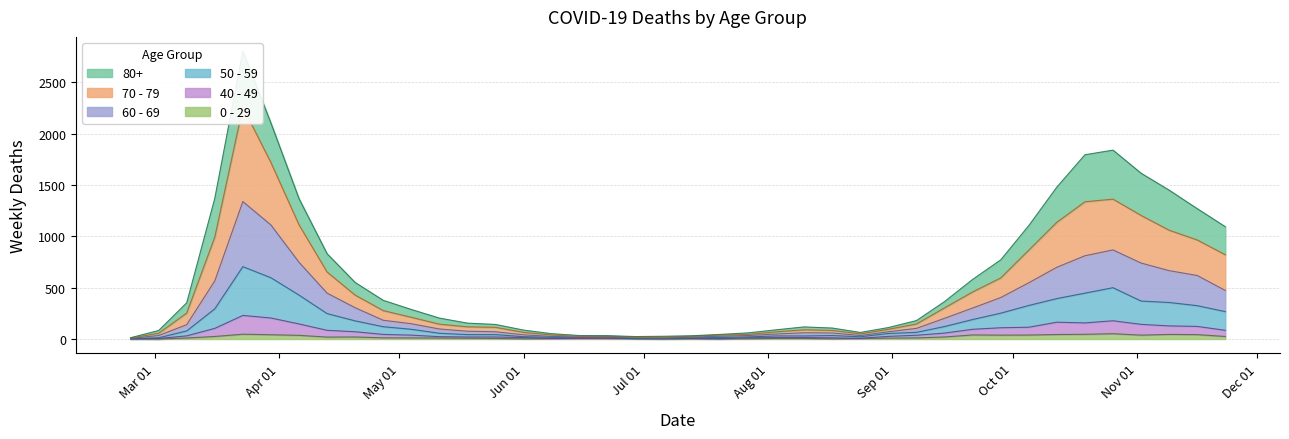

Reading left to right, what are all the values shown in this chart?

80+: 13	83	353	1370	2803	2104	1368	831	551	377	288	204	155	142	87	52	34	33	24	27	32	45	60	90	118	107	64	112	180	365	581	771	1105	1480	1795	1840	1615	1450	1270	1094
70 - 79: 10	56	253	993	2259	1719	1113	653	428	277	212	145	119	114	65	39	25	27	17	18	27	38	45	70	90	84	50	95	147	304	459	595	866	1138	1337	1363	1204	1060	965	821
60 - 69: 6	34	140	566	1339	1111	748	447	305	183	149	98	76	71	41	25	19	22	12	10	20	27	34	49	61	59	34	71	104	202	302	404	548	699	811	868	740	666	619	473
50 - 59: 4	12	79	294	705	597	428	248	177	120	95	56	43	43	23	17	16	19	6	7	12	15	21	30	30	34	22	54	65	122	190	252	327	394	447	500	370	356	325	267
40 - 49: 1	5	31	104	230	205	147	85	71	45	38	23	20	20	14	7	8	10	3	2	6	3	13	14	14	12	7	26	37	58	95	110	115	164	157	178	143	128	123	85
0 - 29: 1	0	10	25	47	42	36	19	20	12	11	10	8	6	2	4	6	5	2	1	2	1	3	6	6	2	5	9	11	20	40	38	39	44	46	52	38	45	43	25